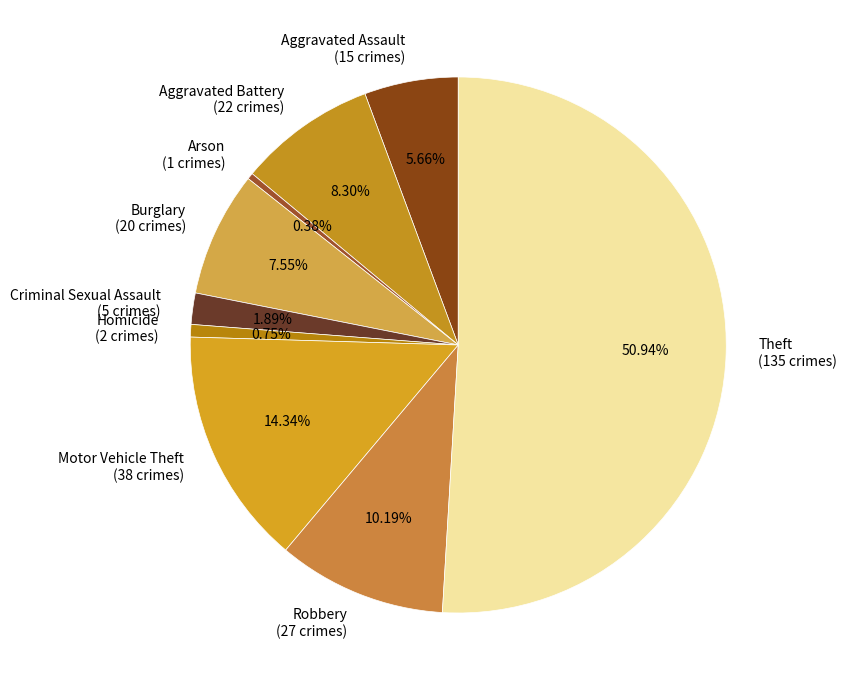

Count the number of slices in the pie.

9